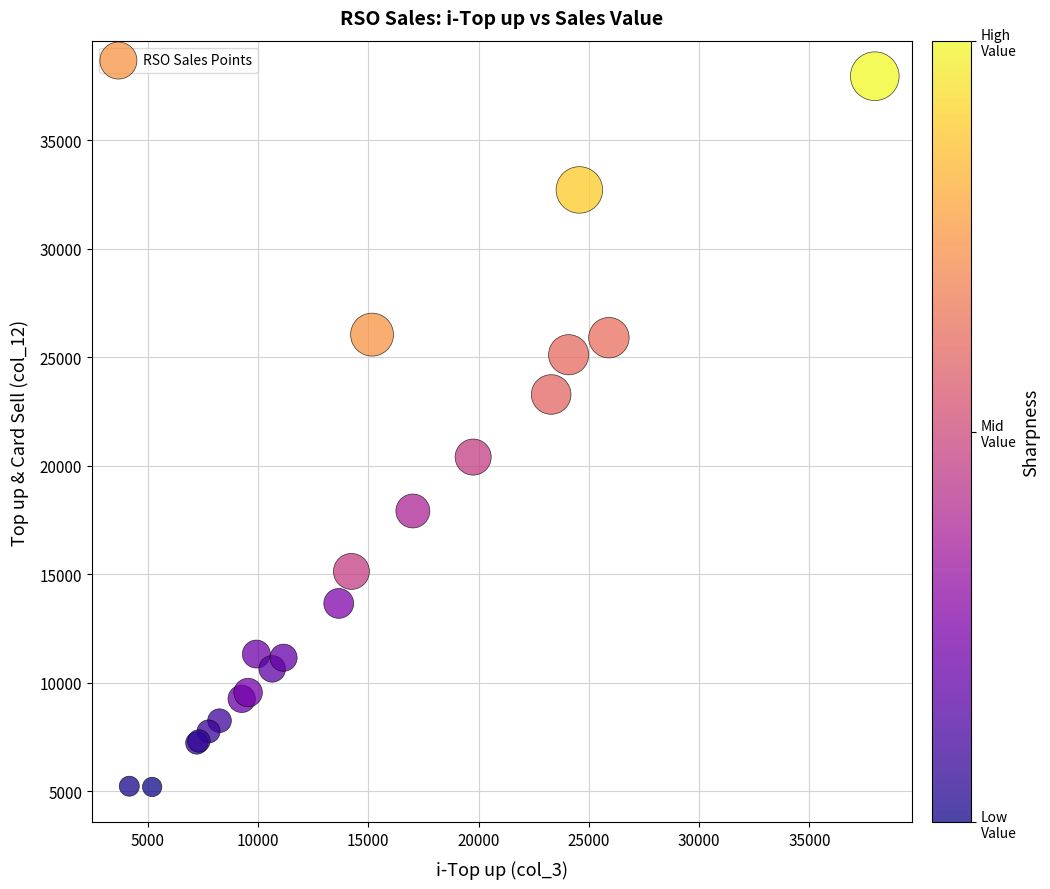

What Y value in the scatter plot is closest to 21581?

20405